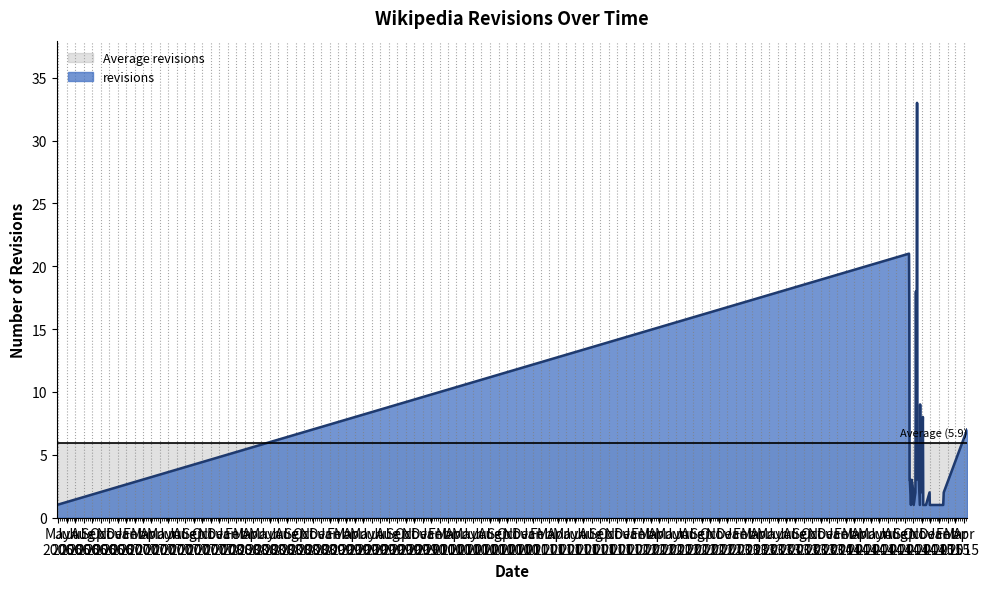

Which series has the widest spread of values?

revisions